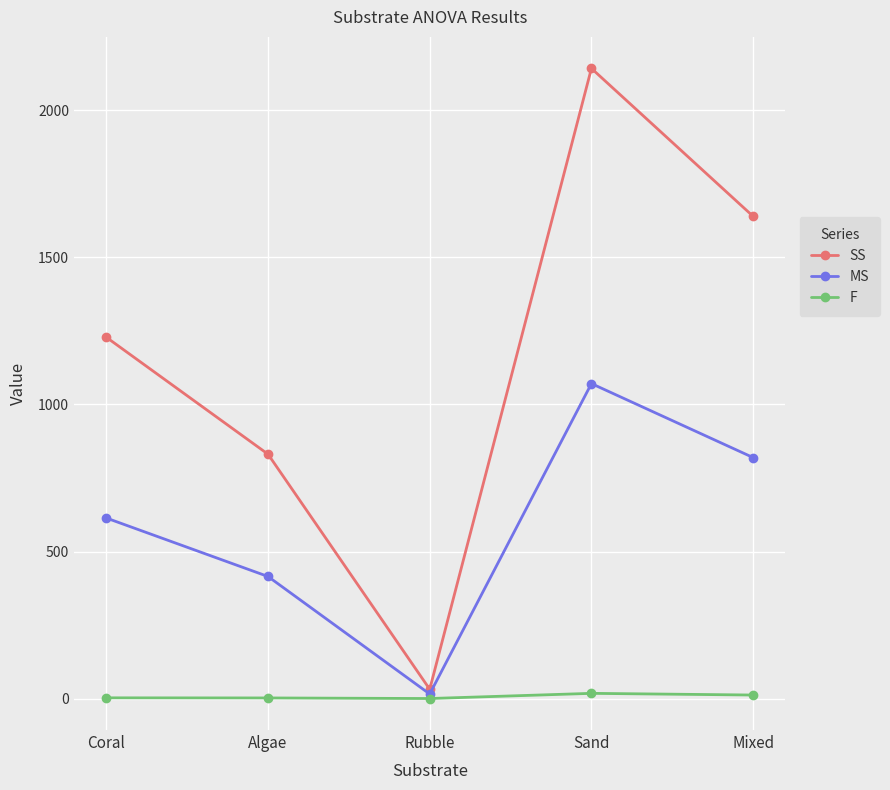

Rank the series by their average value, from highest to lowest.

SS, MS, F